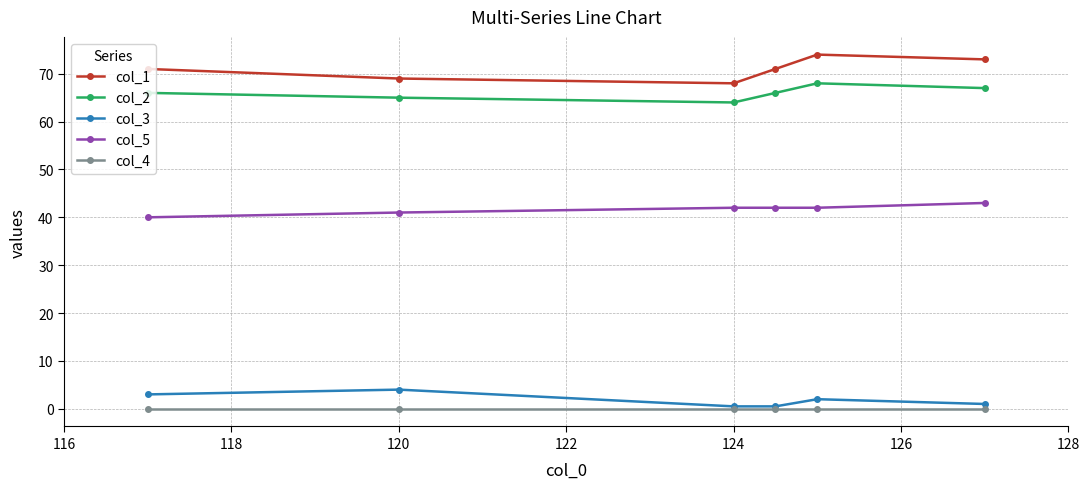

True or false: col_1 and col_5 cross at least once.

False